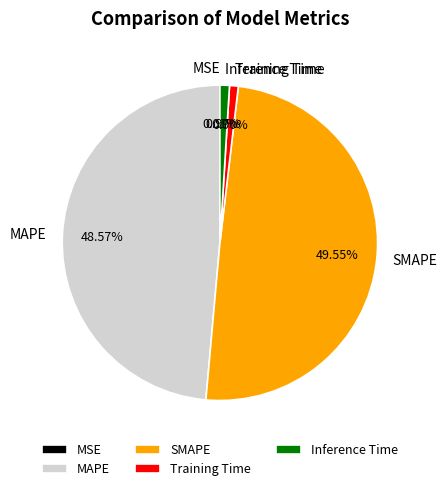

Does MAPE account for over 50% of the chart?

No